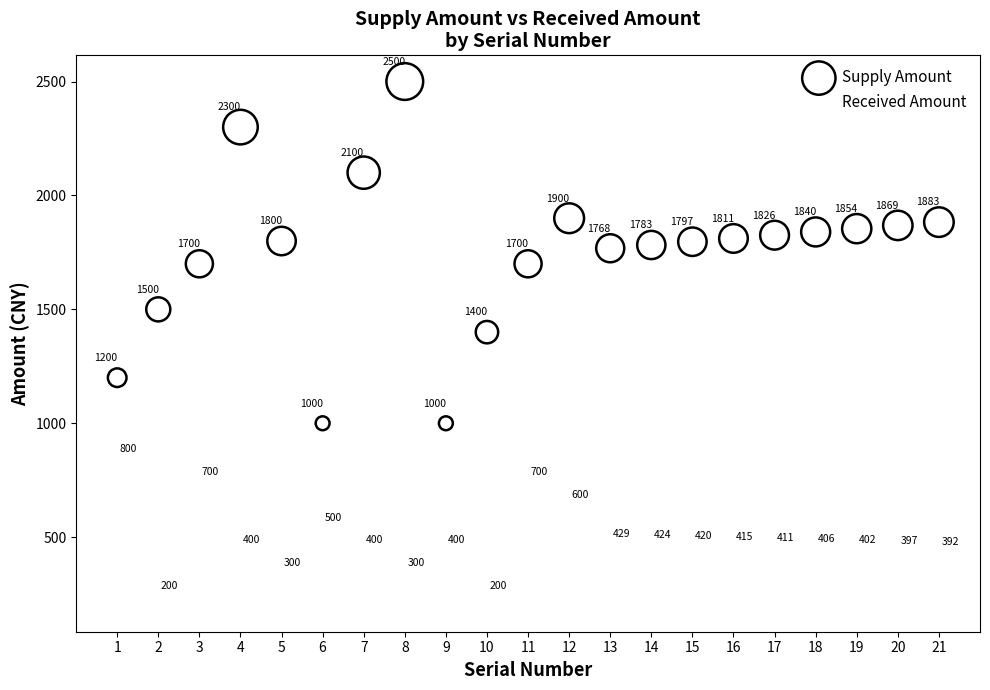

In the Received Amount series, what Y value is closest to 500?

500.0